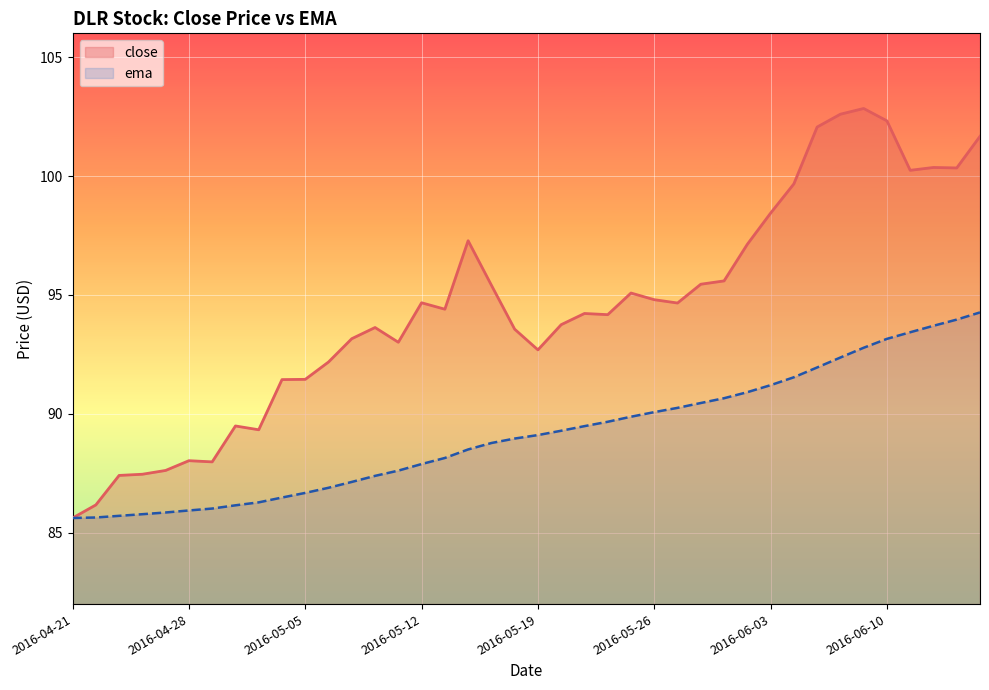

Which category has the highest value across all series?

2016-06-09